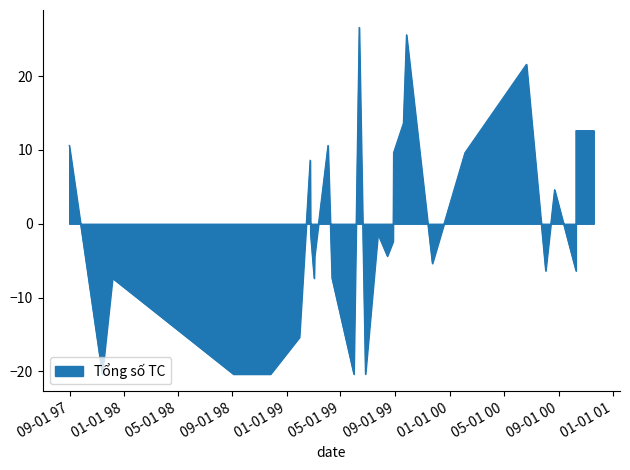

What is the ratio of the value at 27/08/1999 to the value at 04/03/1999?

1.1